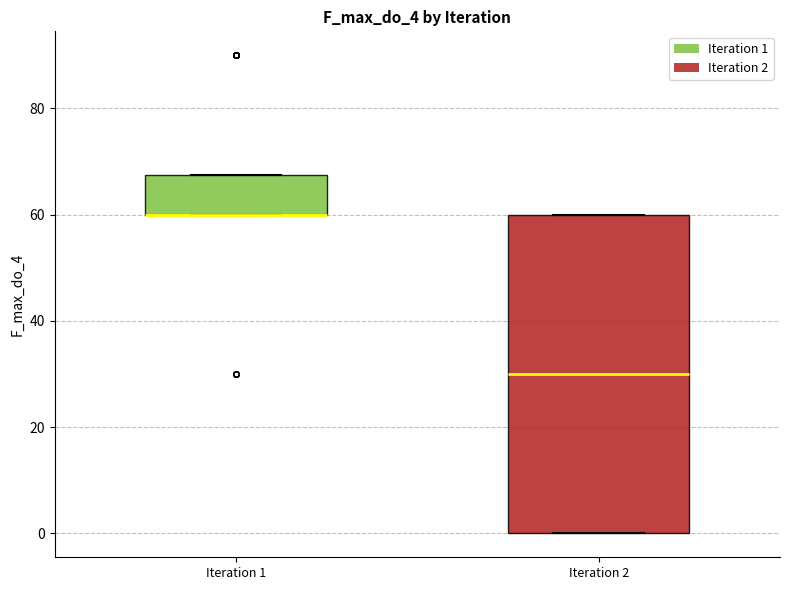

Reading left to right, transcribe this box plot: for each box, give where its median line is, the range the box spans, and where its two whiskers end, as read against the y-axis. The values are not printed on the chart, so give them approximately, as read against the axis.

Iteration 1: median 60 (drawn on the box's lower edge), box 60 to 68, whiskers 60 to 68
Iteration 2: median 30, box 0 to 60, whiskers 0 to 60